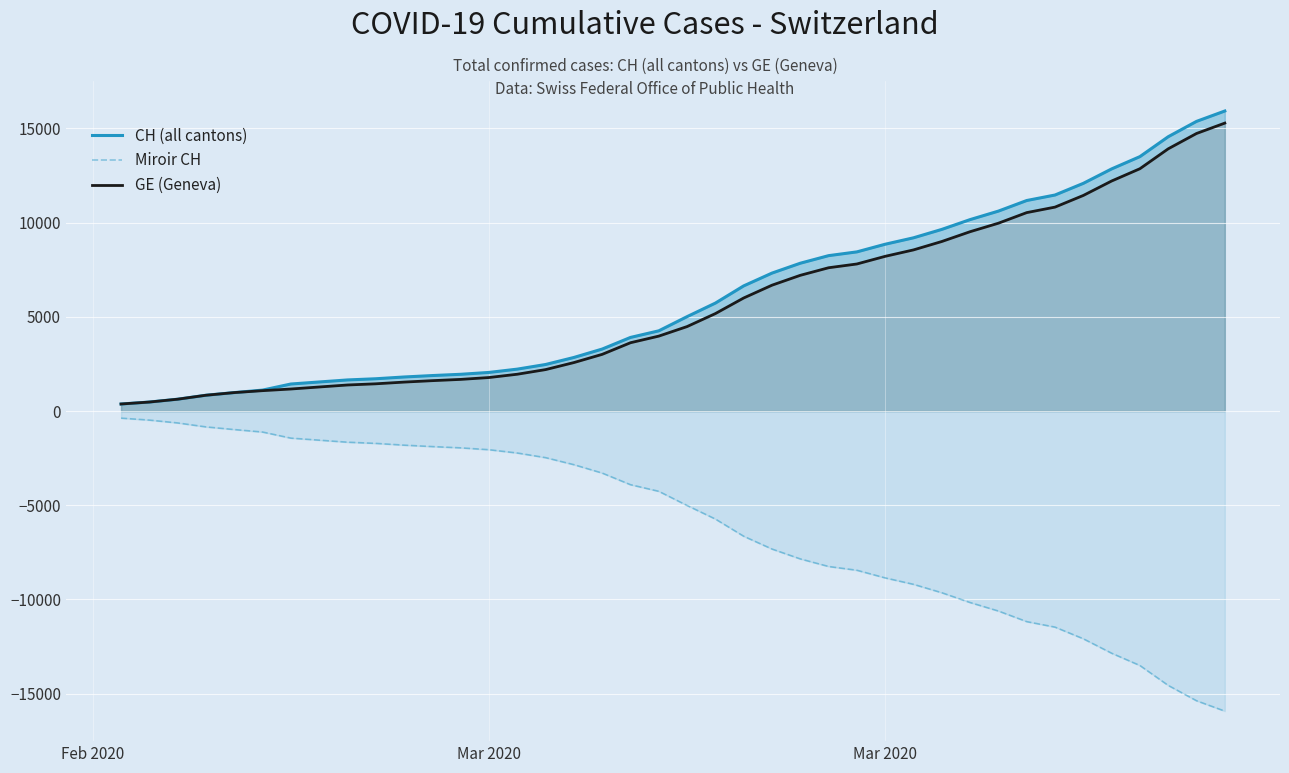

Is the value of GE (Geneva) at 8 greater than the value of Miroir CH at 18?

Yes